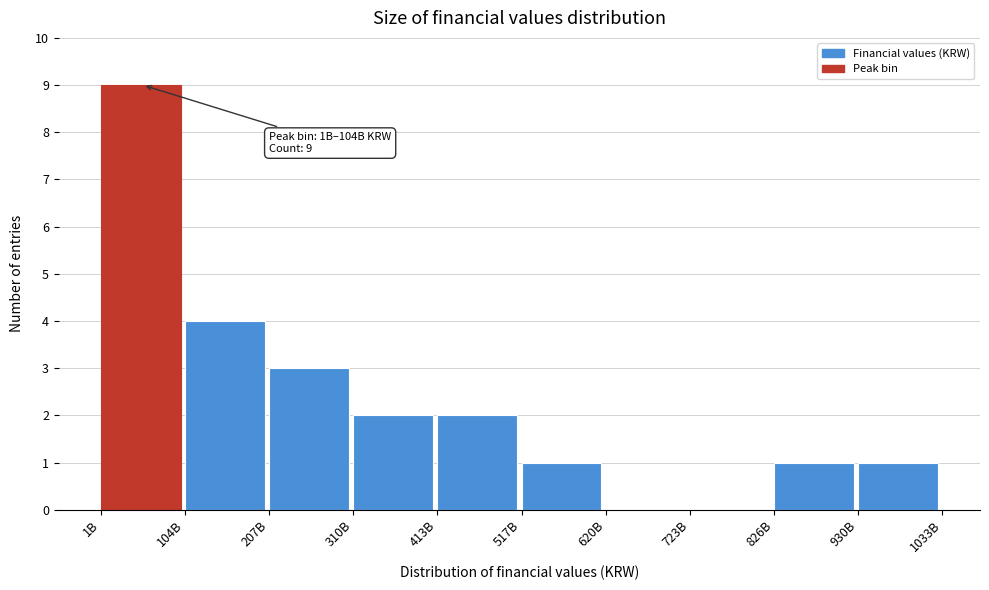

Reading right to left, what are all the values shown in this chart?

930B=1	826B=1	723B=0	620B=0	517B=1	413B=2	310B=2	207B=3	104B=4	1B=9